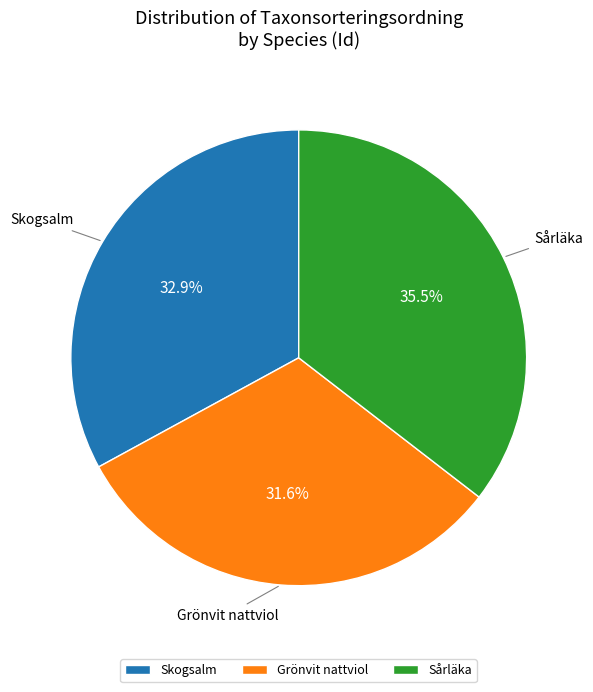

Rank the categories by value from lowest to highest.

Grönvit nattviol, Skogsalm, Sårläka